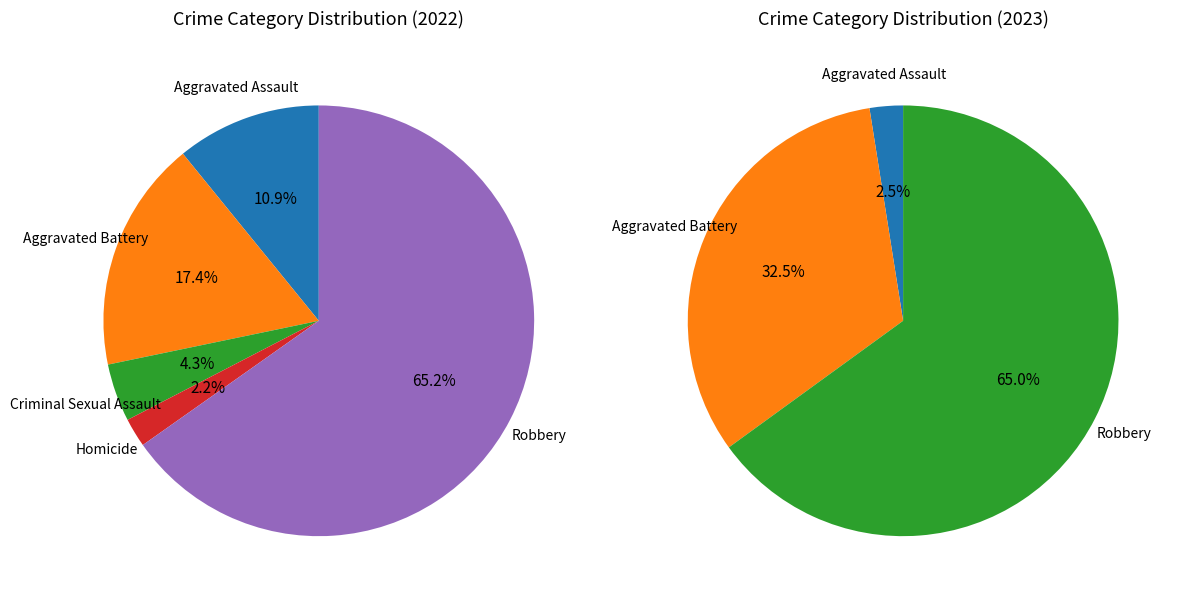

How many segments does this pie chart have?

5